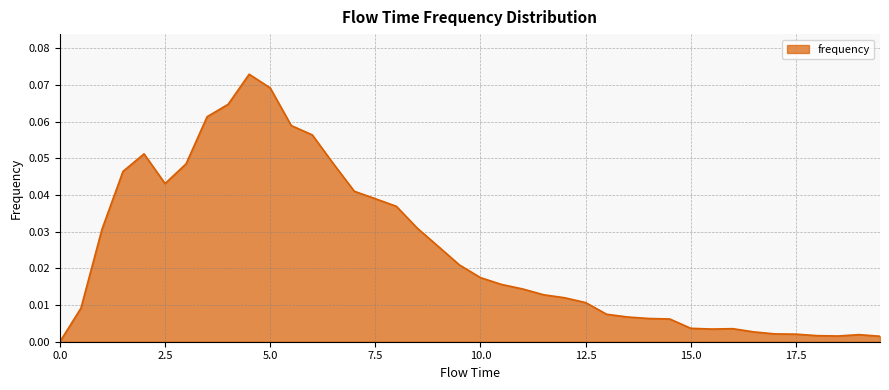

Reading left to right, extract all data points from this chart.

0.0	0.0	0.0	0.0	0.1	0.0	0.0	0.1	0.1	0.1	0.1	0.1	0.1	0.0	0.0	0.0	0.0	0.0	0.0	0.0	0.0	0.0	0.0	0.0	0.0	0.0	0.0	0.0	0.0	0.0	0.0	0.0	0.0	0.0	0.0	0.0	0.0	0.0	0.0	0.0